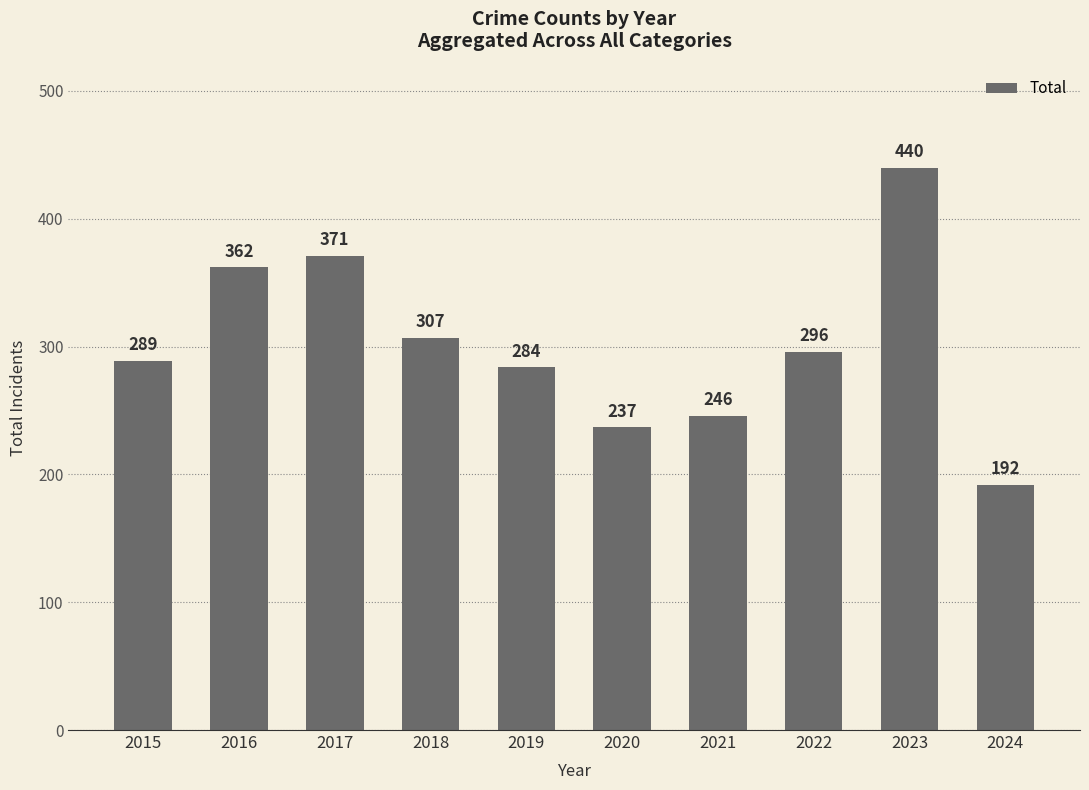

Does the chart contain stacked bars?

No